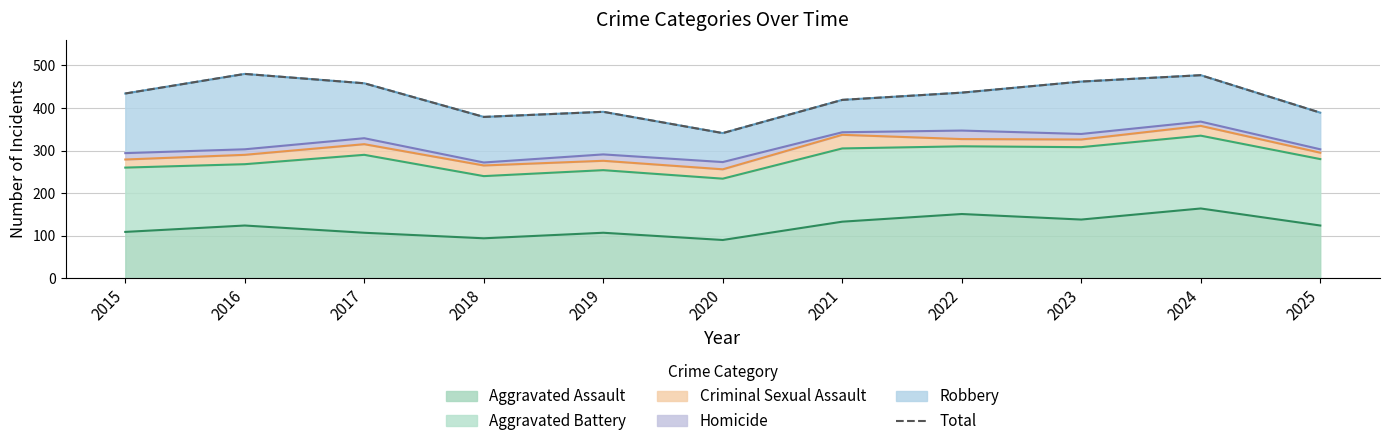

At which category does the data reach its first local peak?

2016